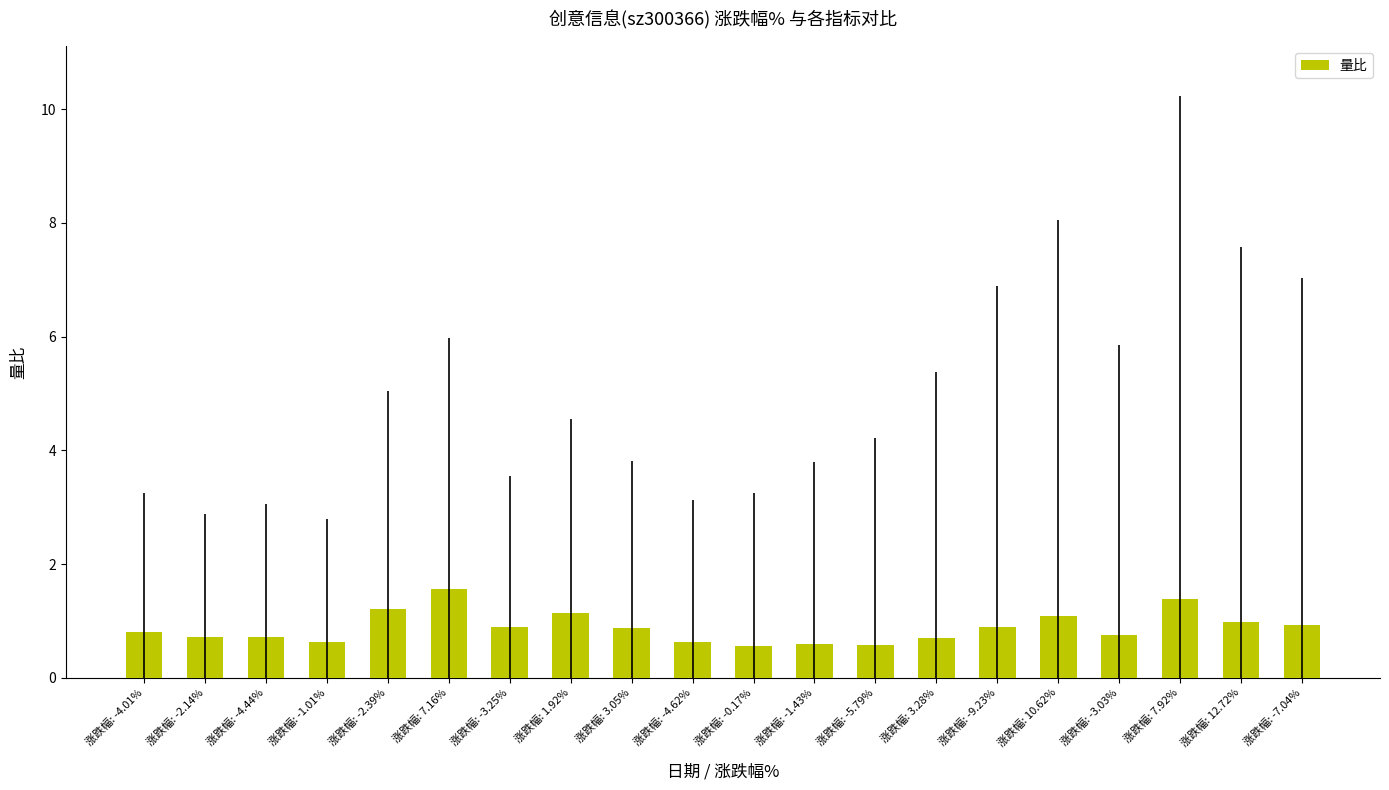

What is the change in value from 涨跌幅: -2.14% to 涨跌幅: 10.62%?

+0.4